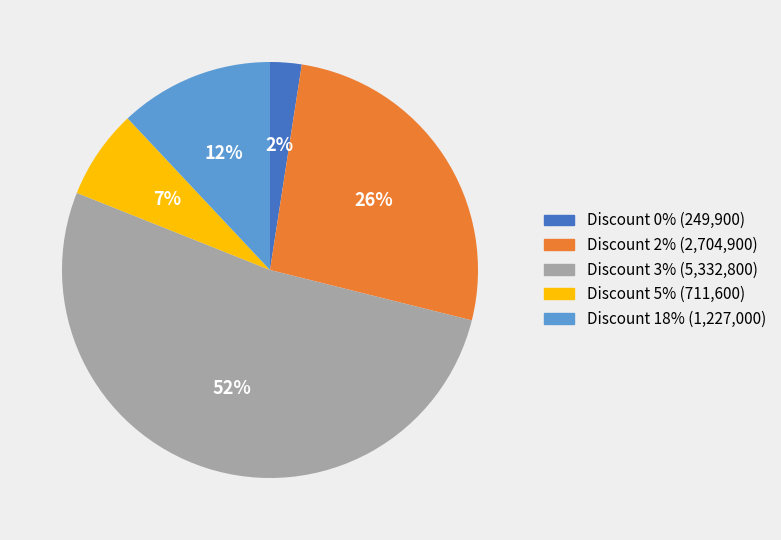

Rank the categories by value from highest to lowest.

Discount 3% (5,332,800), Discount 2% (2,704,900), Discount 18% (1,227,000), Discount 5% (711,600), Discount 0% (249,900)